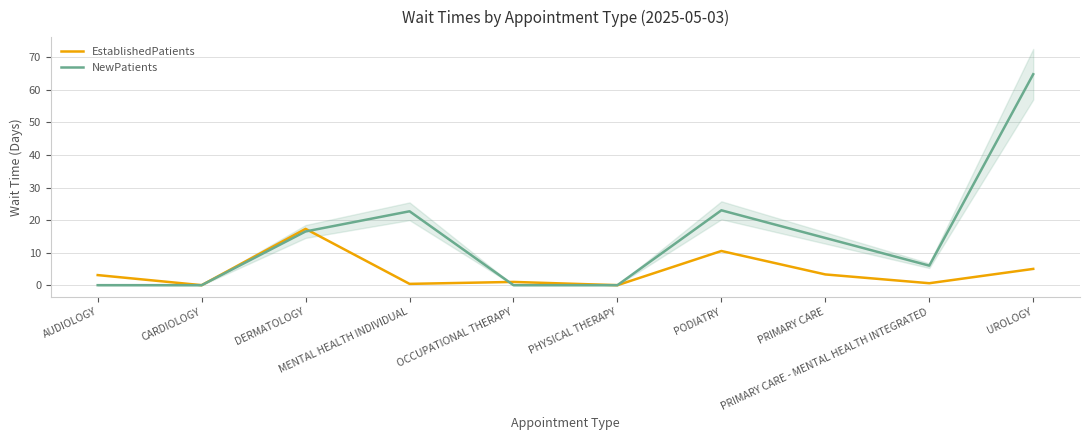

How many lines are shown in the chart?

2